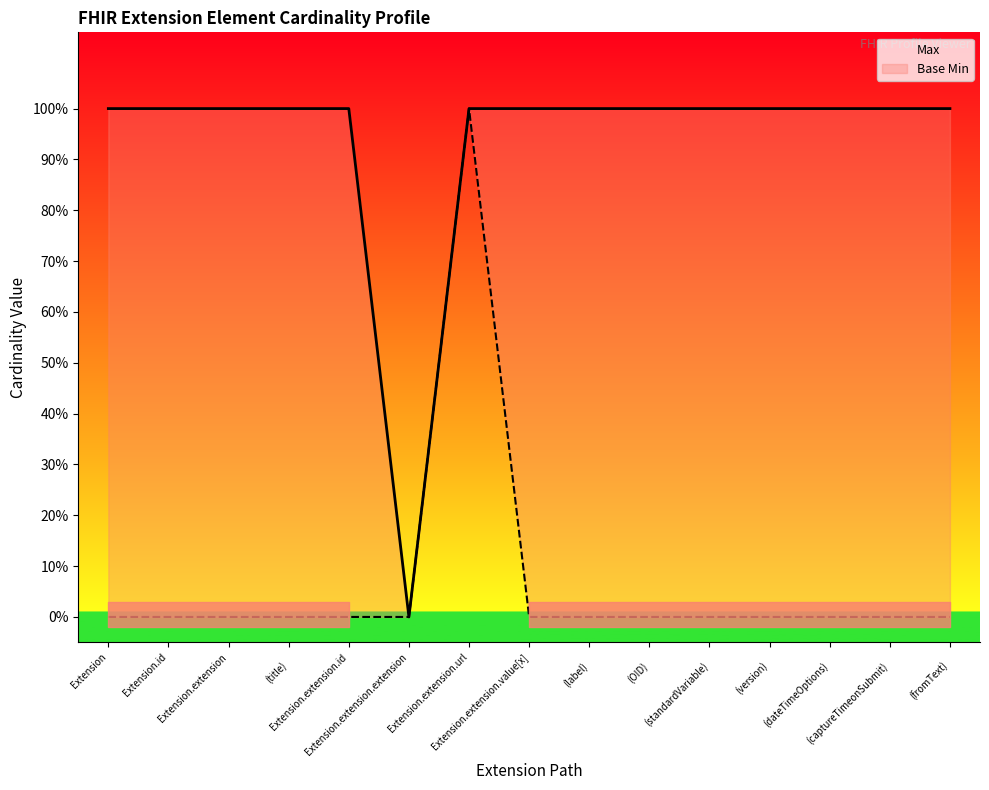

Does the chart have visible grid lines?

No